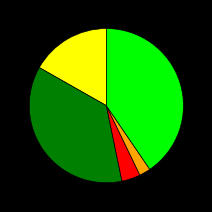

Does any single category account for the majority?

No